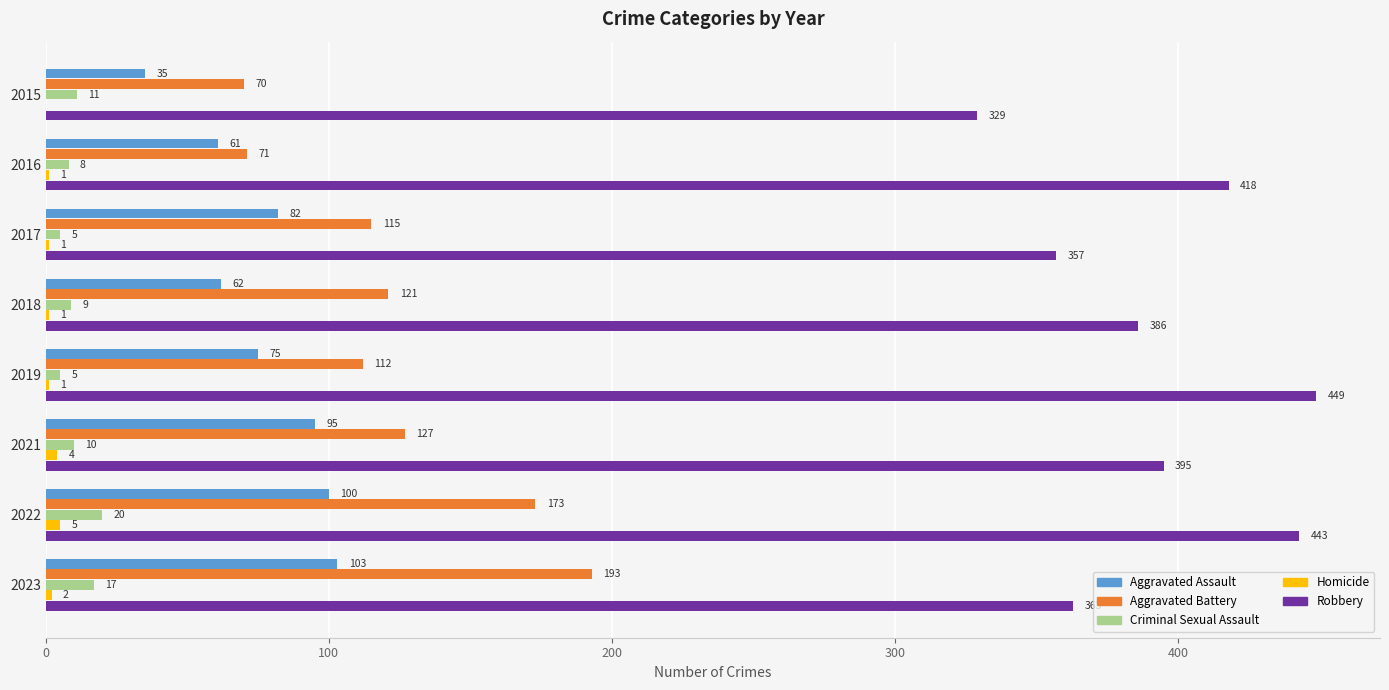

Which series has the largest total across all categories?

Robbery